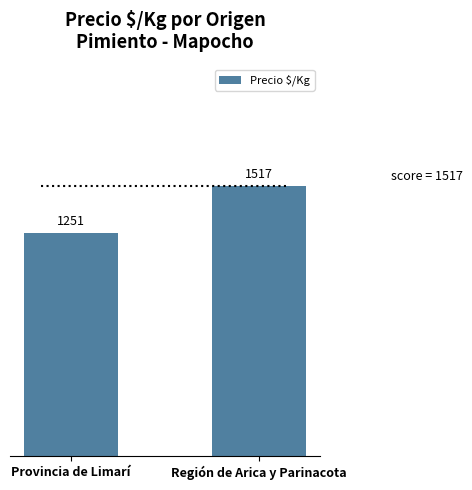

Are the bars horizontal?

No